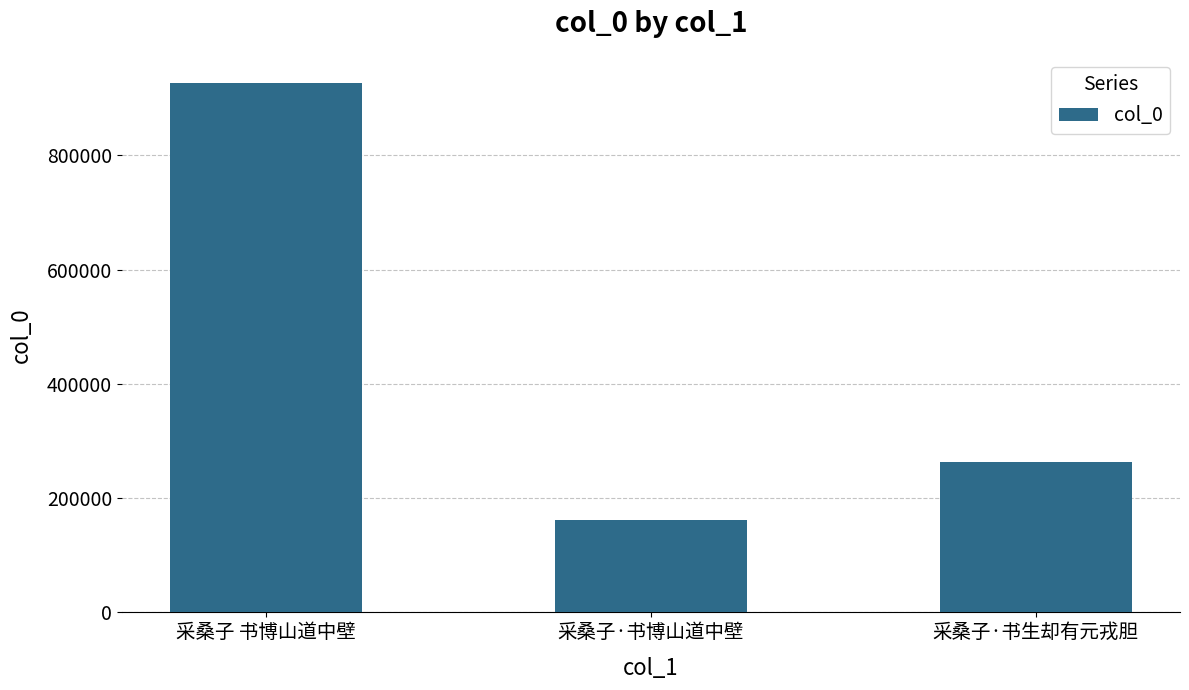

True or false: the data shows 263540 at 采桑子·书生却有元戎胆.

True